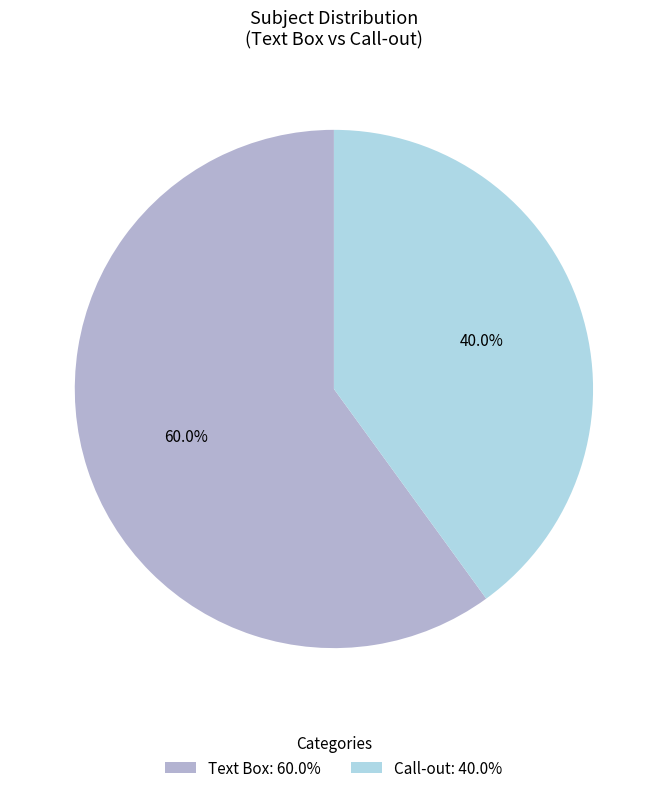

Does Text Box represent more than half of the total?

Yes